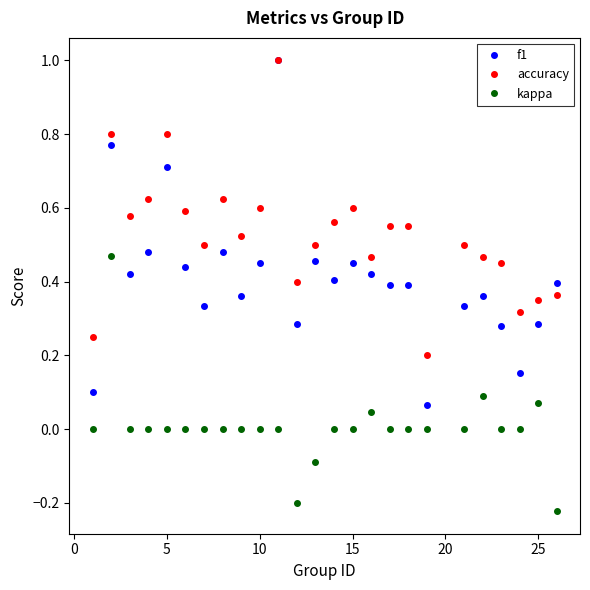

Rank the series by their average value, from lowest to highest.

kappa, f1, accuracy